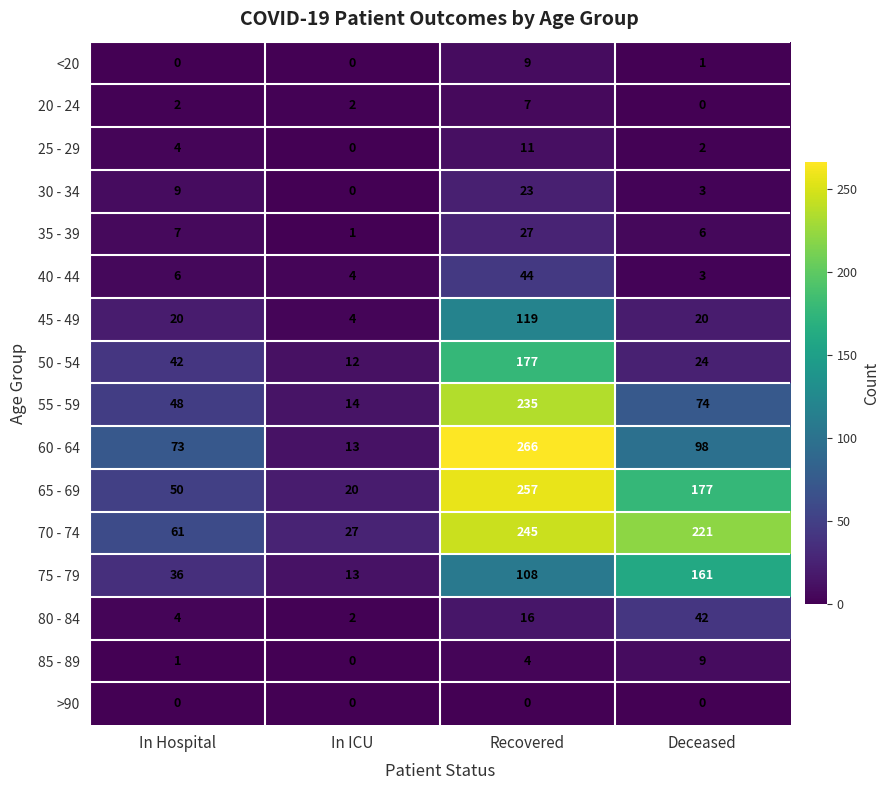

What is the difference between the maximum and second lowest values in the <20 series?

9